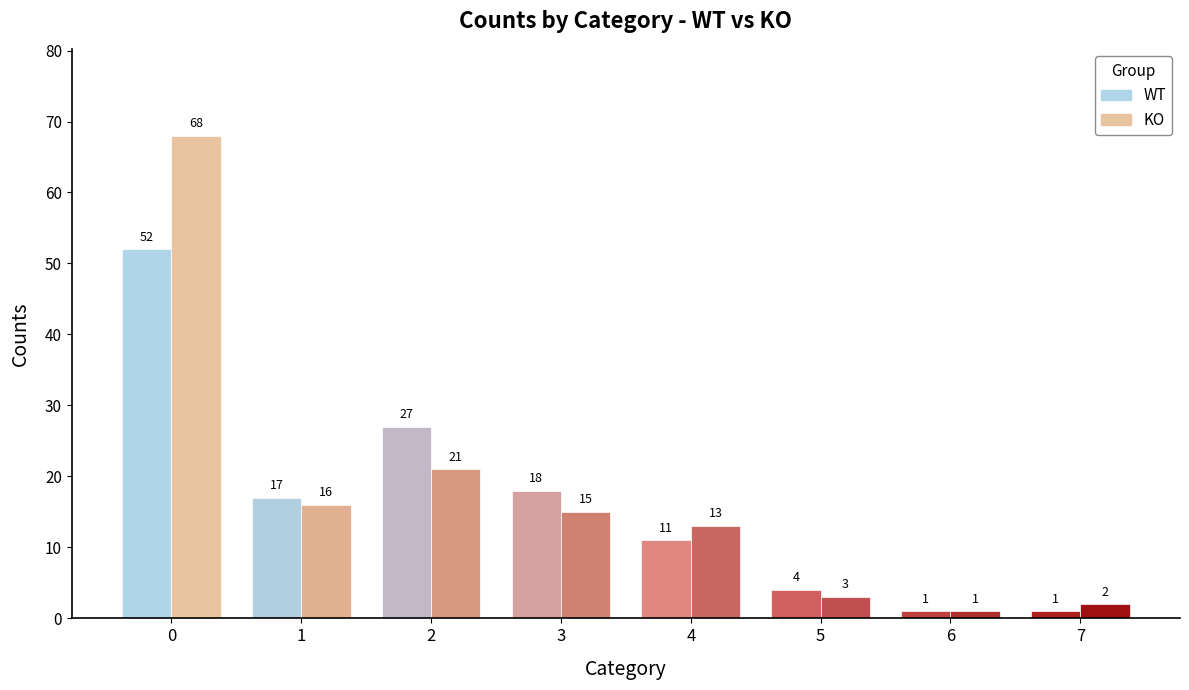

How many categories are shown in the chart?

8